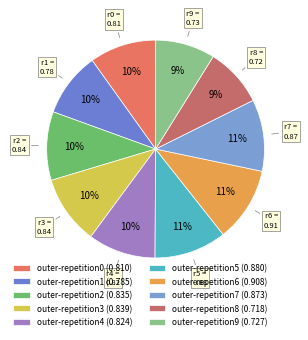

Is outer-repetition3 the majority of the pie?

No